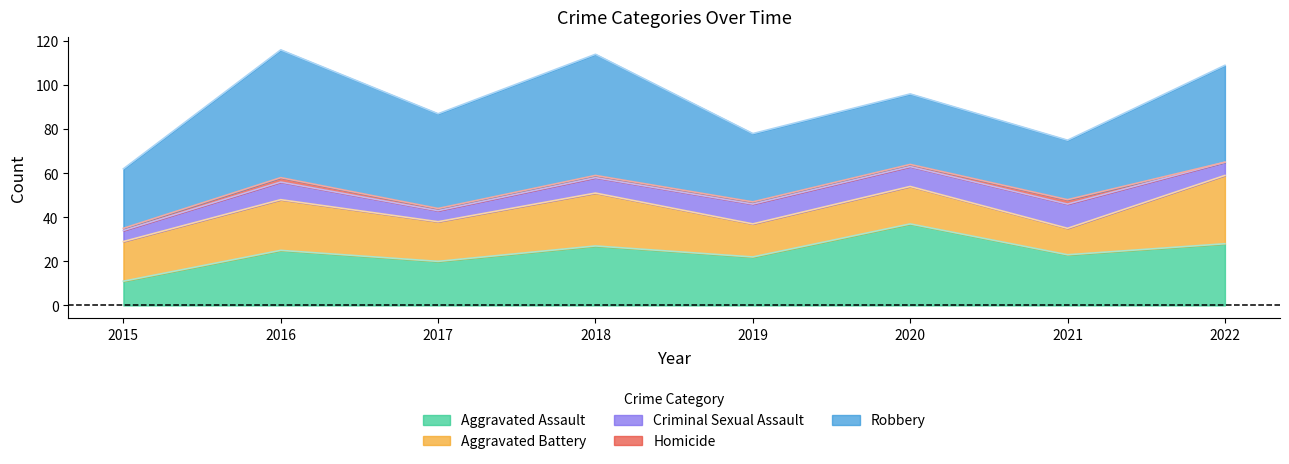

What is the sum of the Robbery values at 2020 and 2018?

87